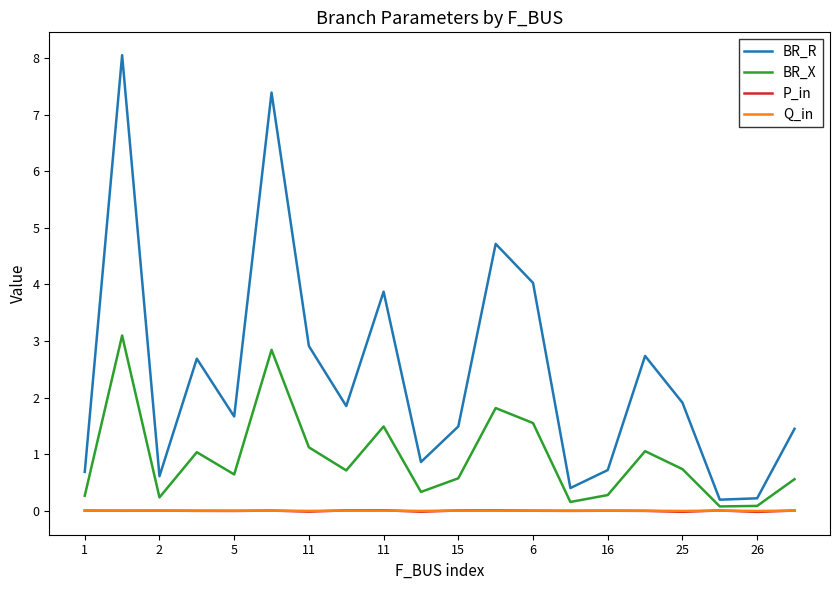

Which series has the largest range (max minus min)?

BR_R